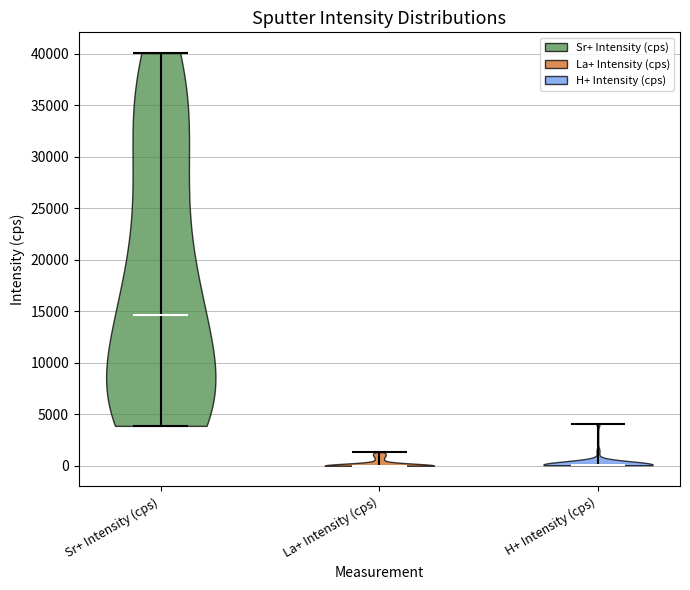

Reading left to right, read every violin against the y-axis: where its median line is, and the lowest and highest points it reaches. The values are not printed on the chart, so give them approximately, as read against the axis.

Sr+ Intensity (cps): median line 14500, lowest point 4000, highest point 40000
La+ Intensity (cps): median line 0, lowest point 0, highest point 1500
H+ Intensity (cps): median line 0, lowest point 0, highest point 4000